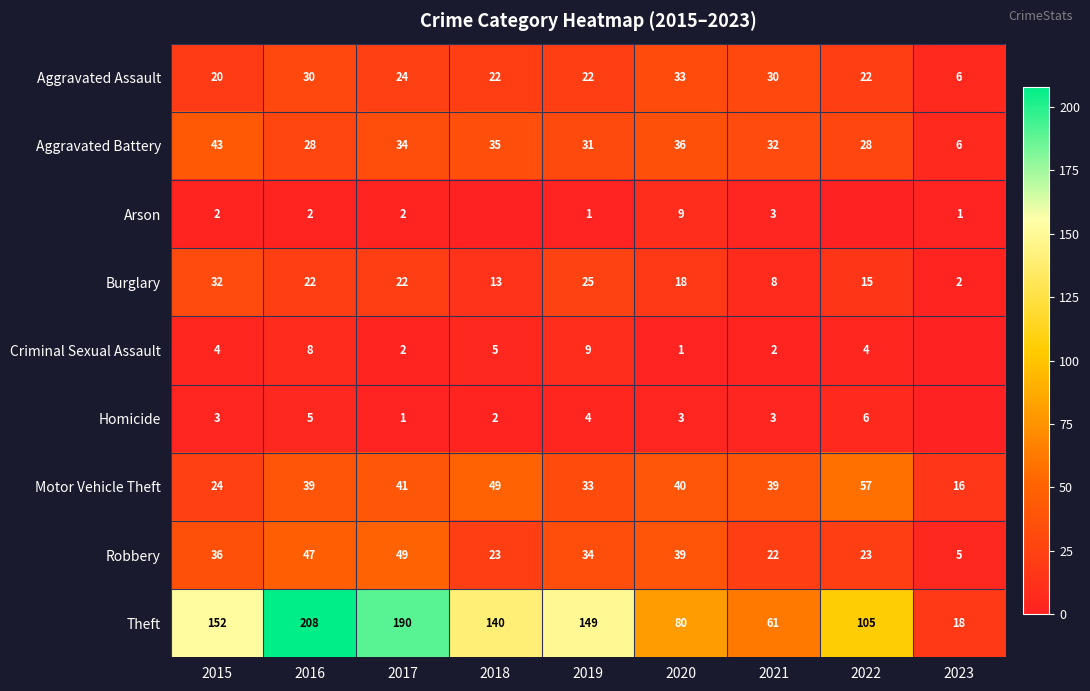

Where does the Aggravated Assault series first go above 22?

2016